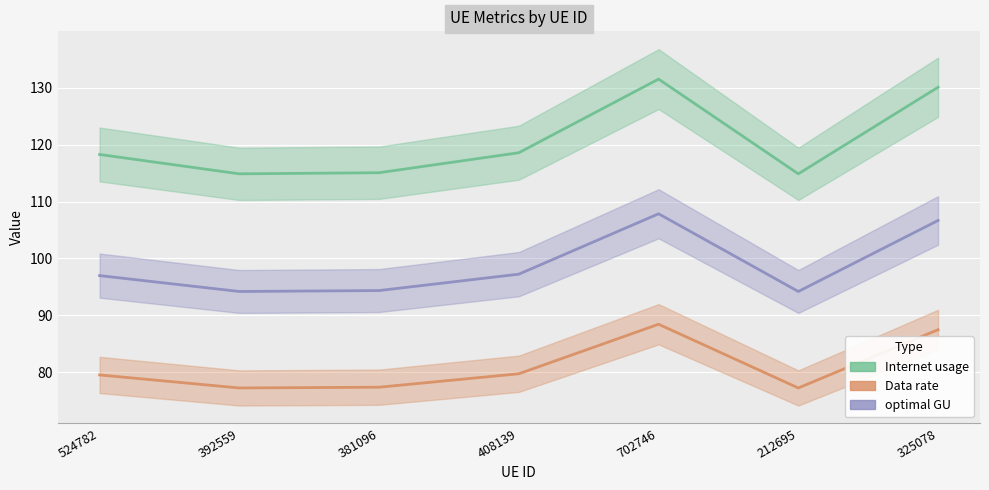

Reading left to right, extract all data points from this chart.

Internet usage: 524782=118.3	392559=114.9	381096=115.1	408139=118.6	702746=131.5	212695=114.9	325078=130.1
Data rate: 524782=79.5	392559=77.3	381096=77.4	408139=79.8	702746=88.5	212695=77.3	325078=87.5
optimal GU: 524782=97.0	392559=94.2	381096=94.4	408139=97.2	702746=107.8	212695=94.2	325078=106.7